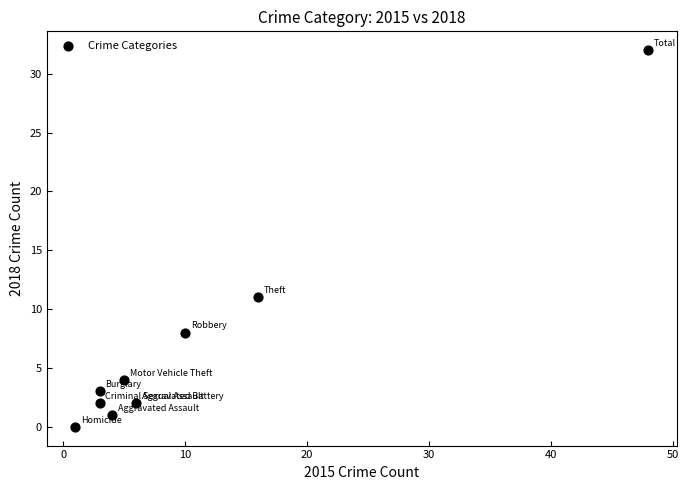

What Y value in the scatter plot is closest to 16?

11